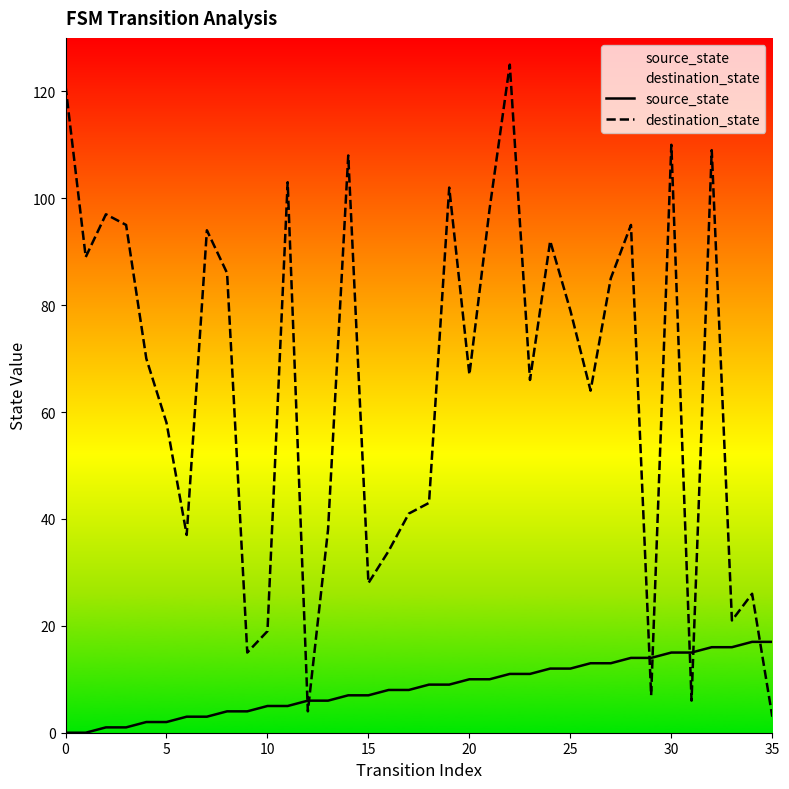

How many data points in destination_state are less than 70?

18